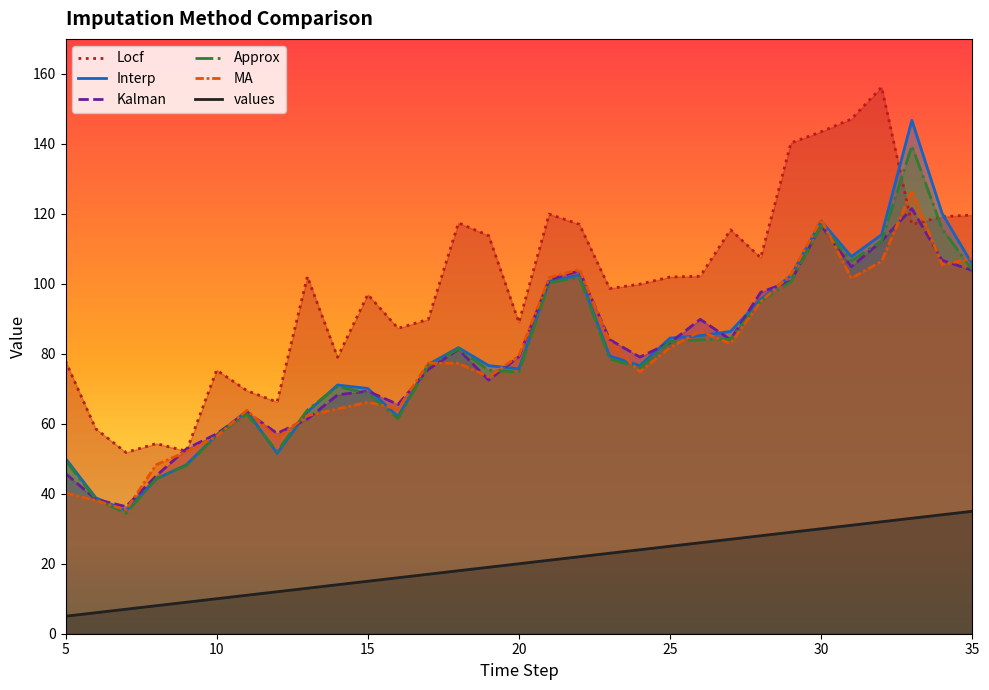

How many lines are shown in the chart?

6